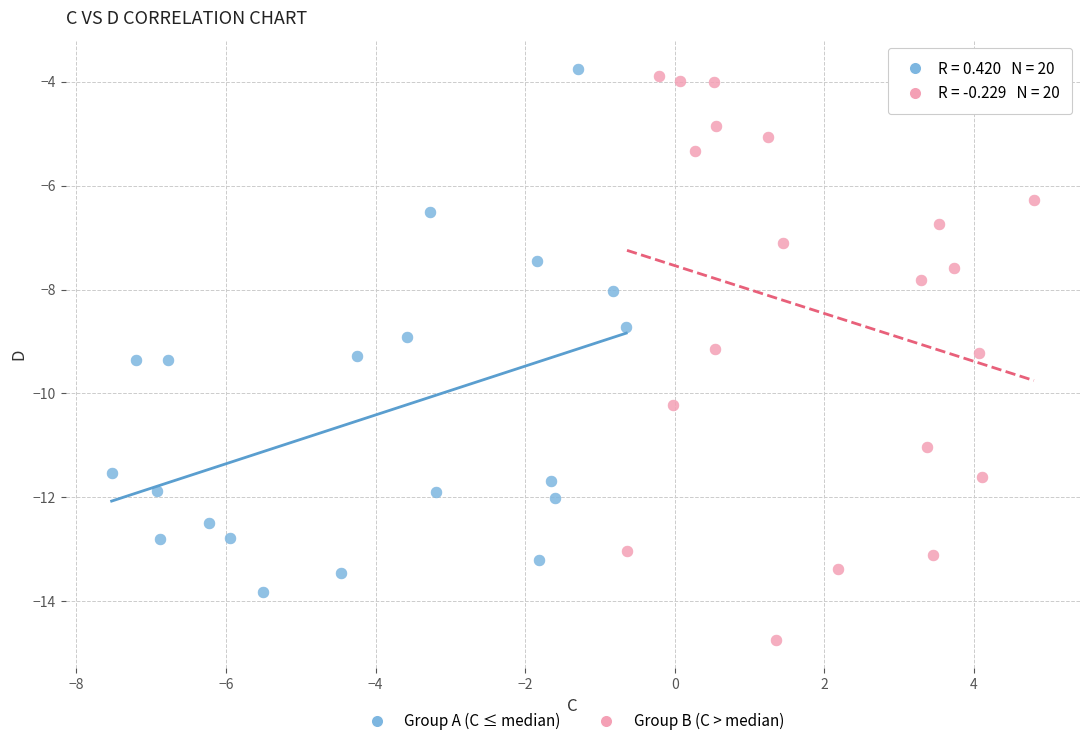

Which series has the widest spread of Y values?

Group B (C > median)